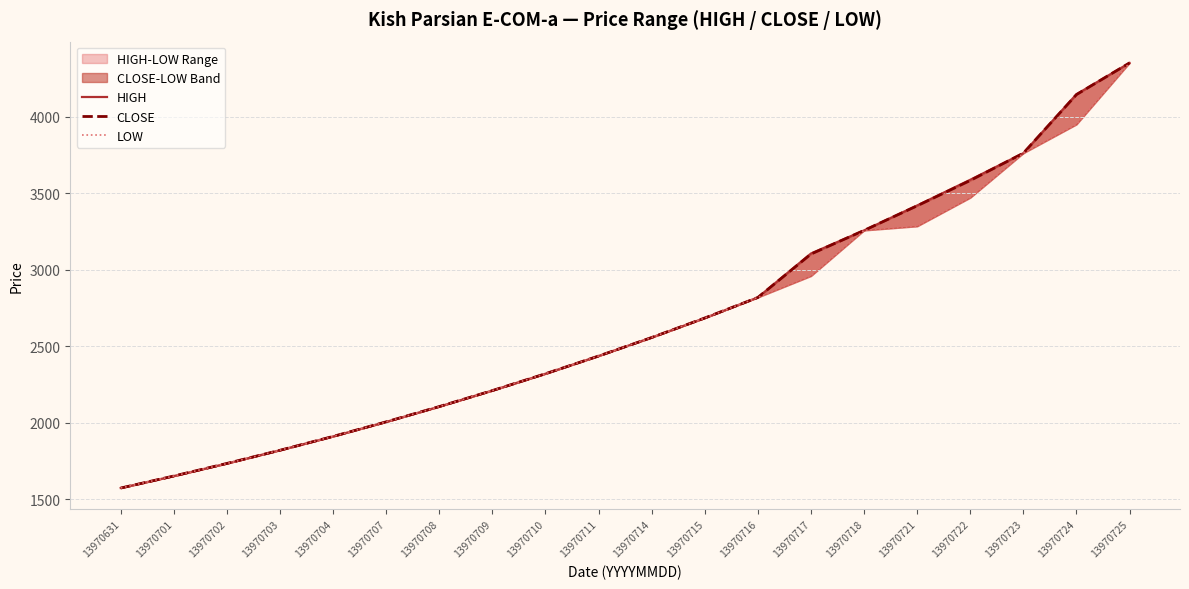

At which label does LOW first exceed 2557?

13970715